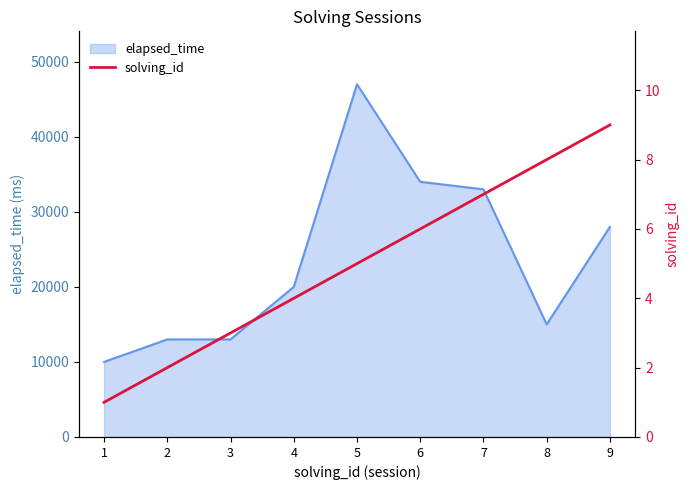

The value of elapsed_time at 2 is 21349. True or false?

False